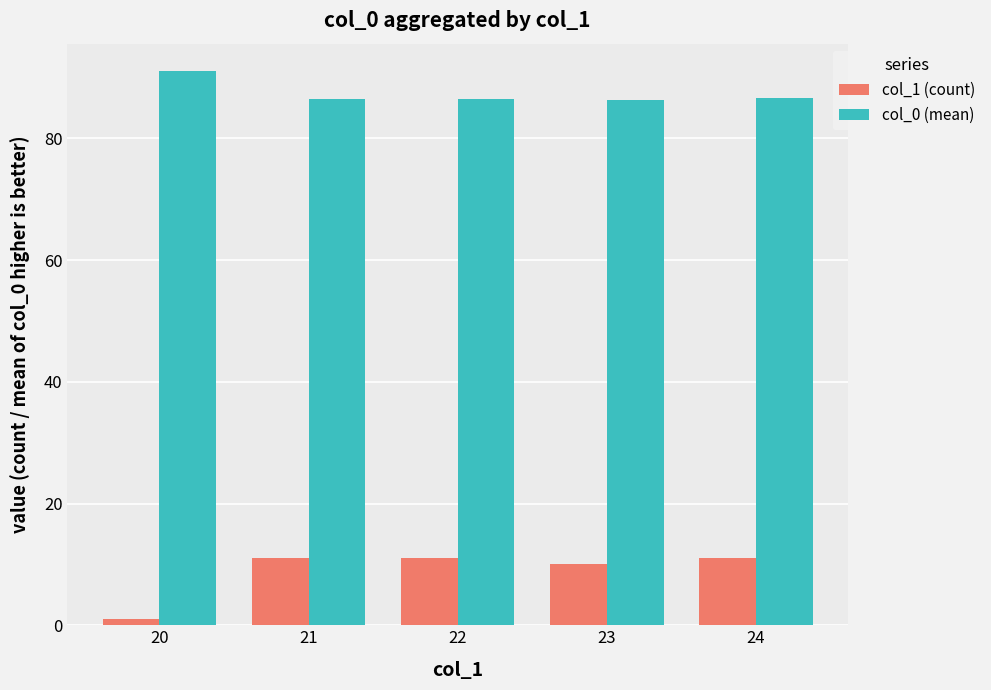

Is it true that col_0 (mean) equals 91.0 at 20?

True